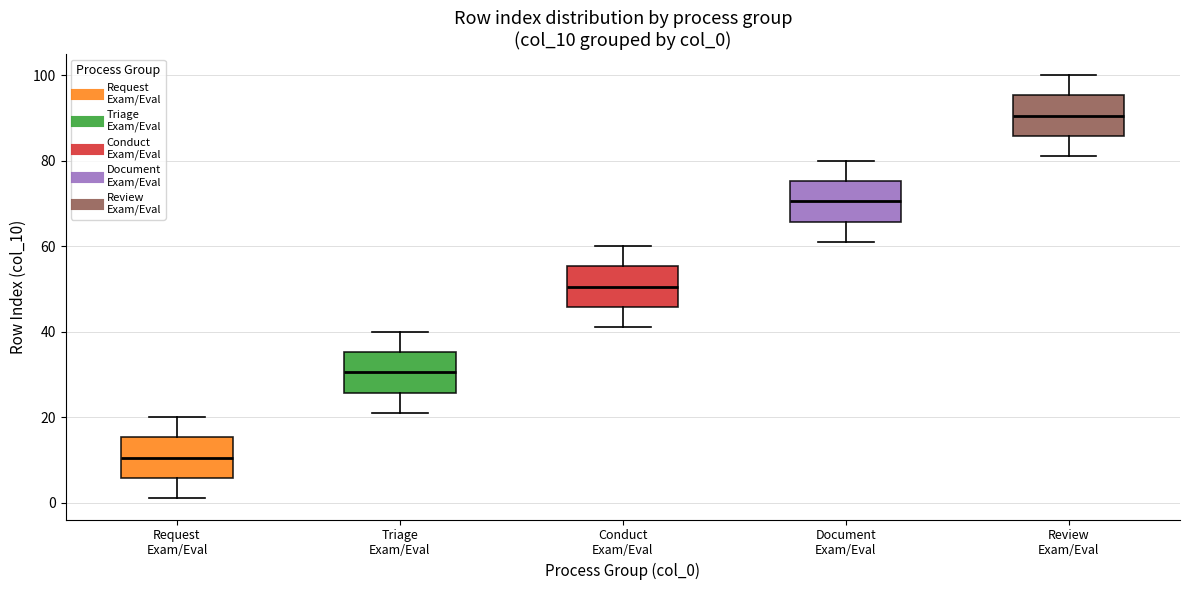

Which box has the highest median line?

Review Exam/Eval